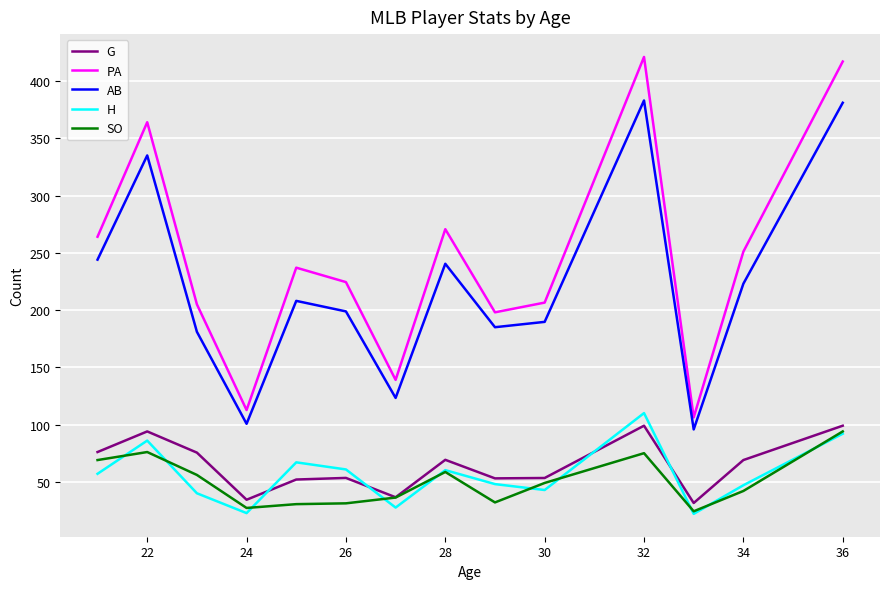

What is the highest value of the AB series?

383.0